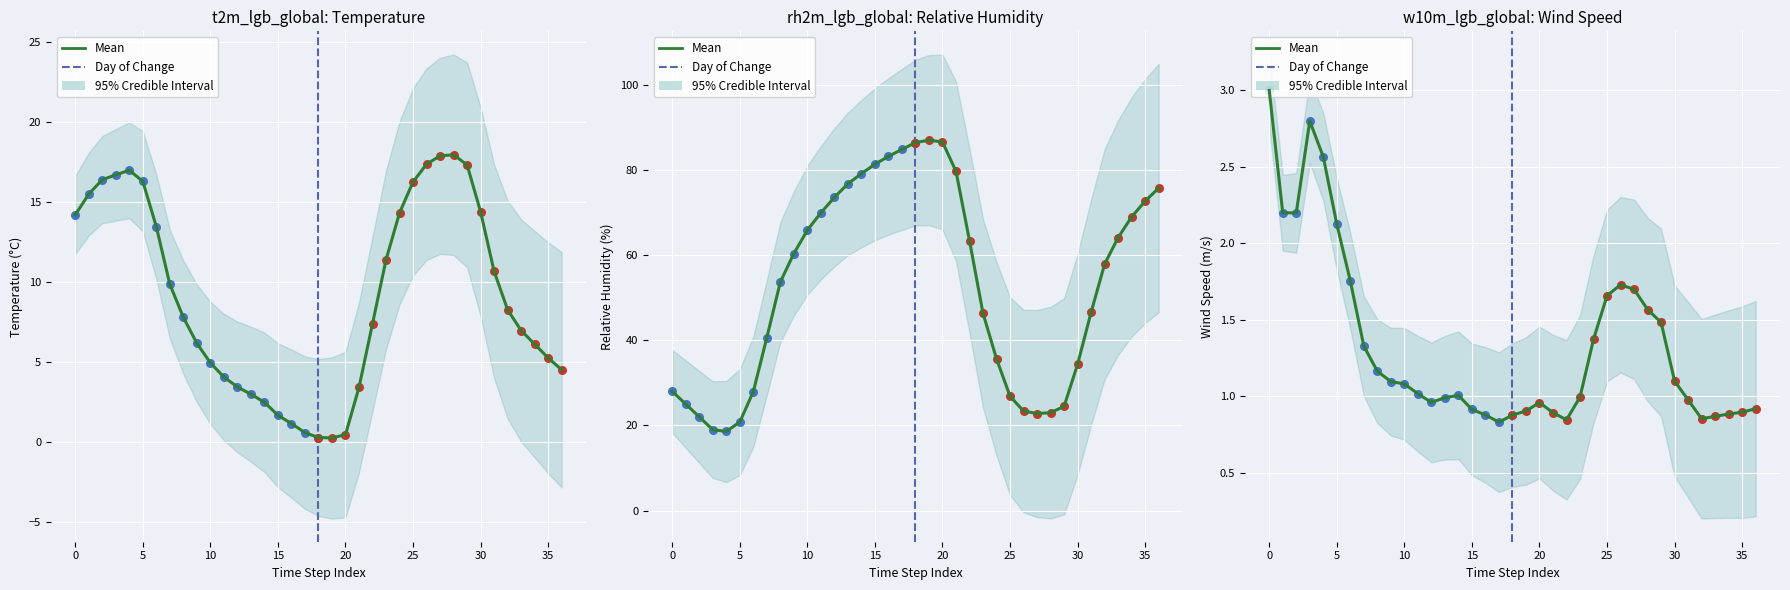

Which series has the widest spread of Y values?

rh2m_lgb_global